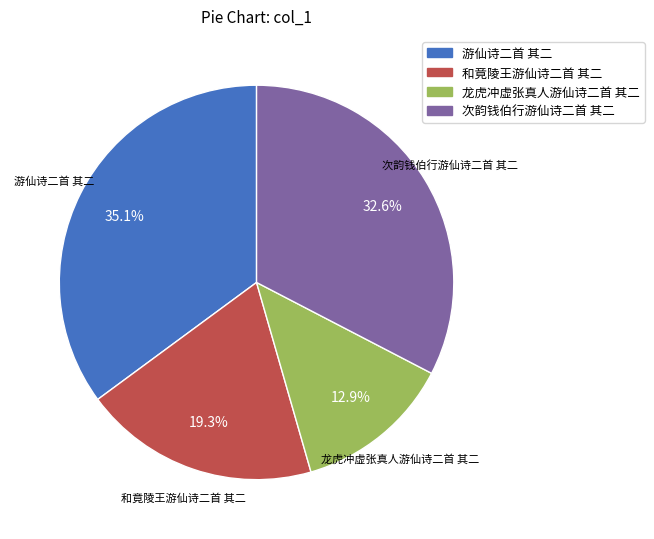

Is there a majority slice in this chart?

No